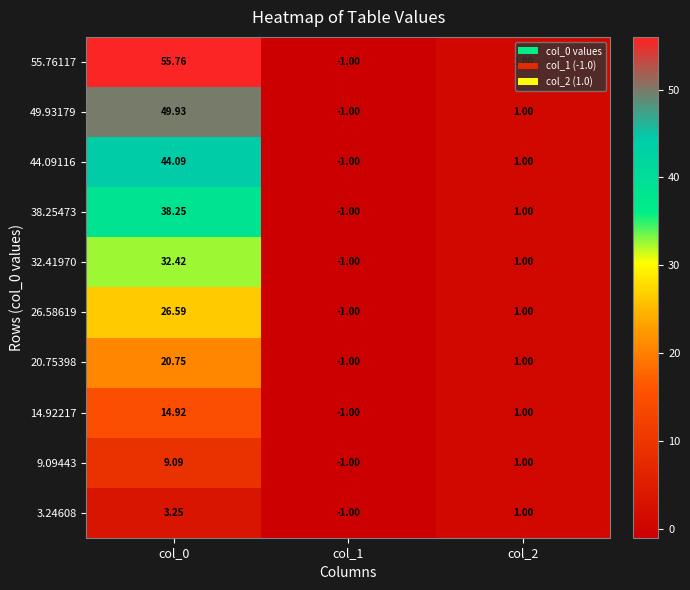

Is the value of 55.76117 at col_2 greater than the value of 44.09116 at col_0?

No